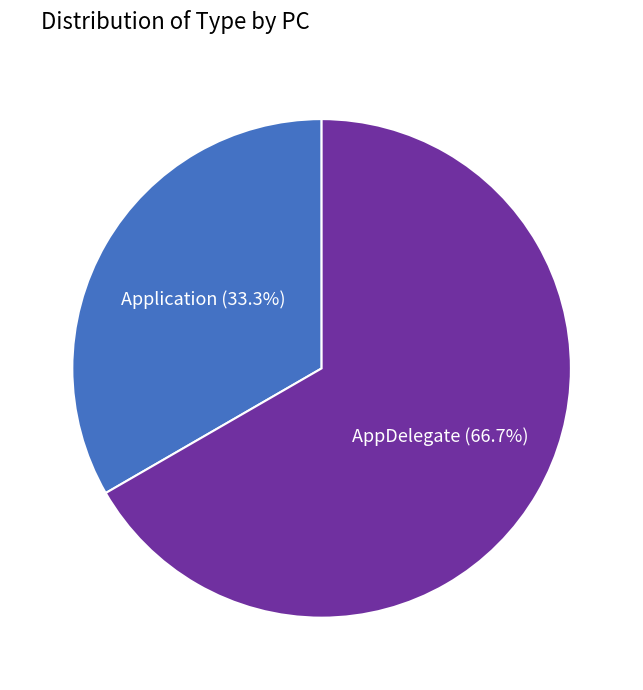

To the nearest percent, what is the average slice percentage?

50%